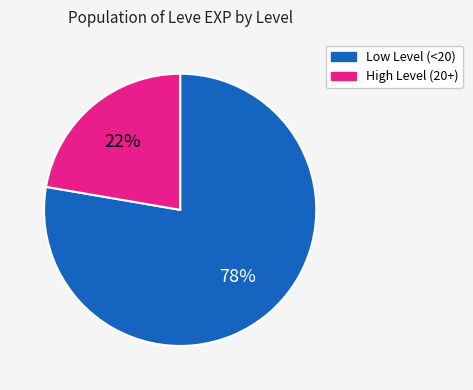

Is there any slice that represents more than half of the pie?

Yes